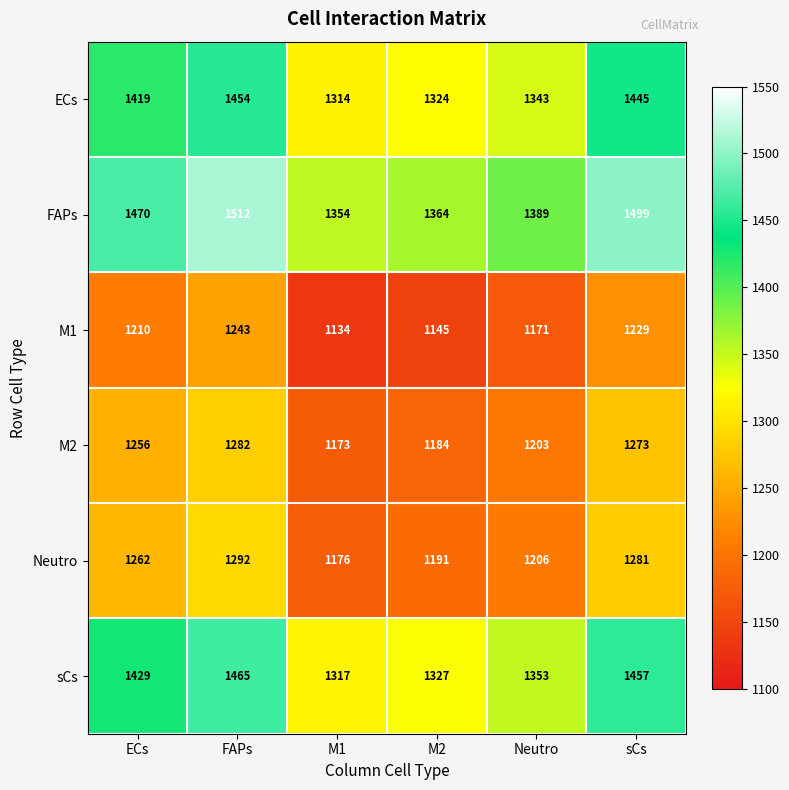

Which series changed the most between ECs and FAPs?

FAPs